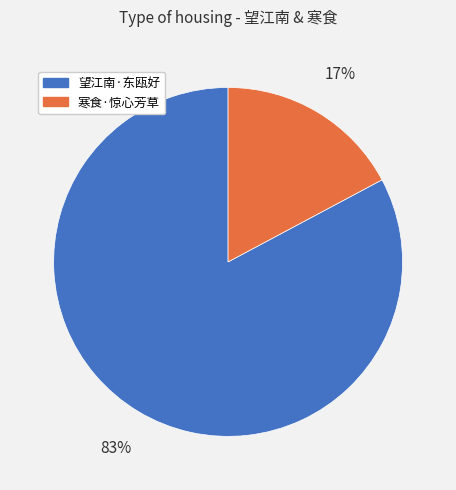

Is the sum of 望江南·东瓯好 and 寒食·惊心芳草 greater than half?

Yes